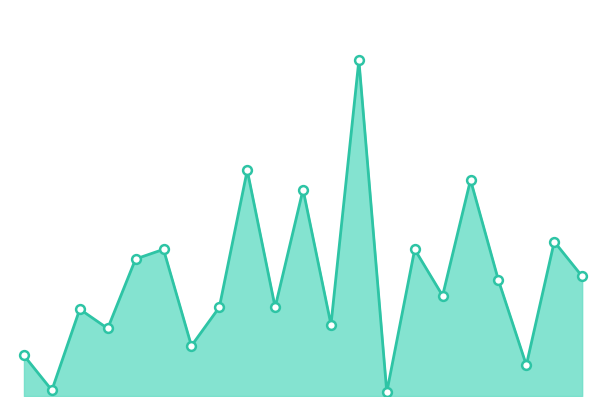

How many lines are shown in the chart?

1